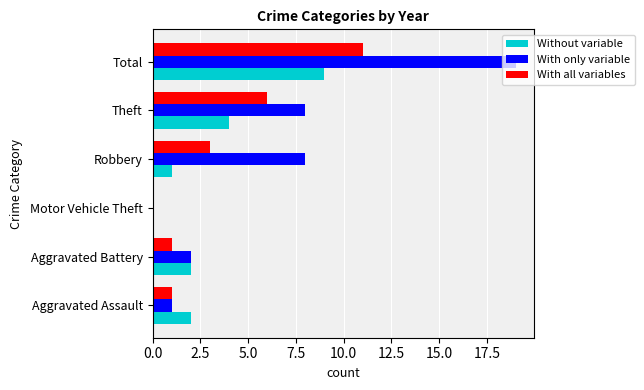

At which category is the sum across all series the highest?

Total